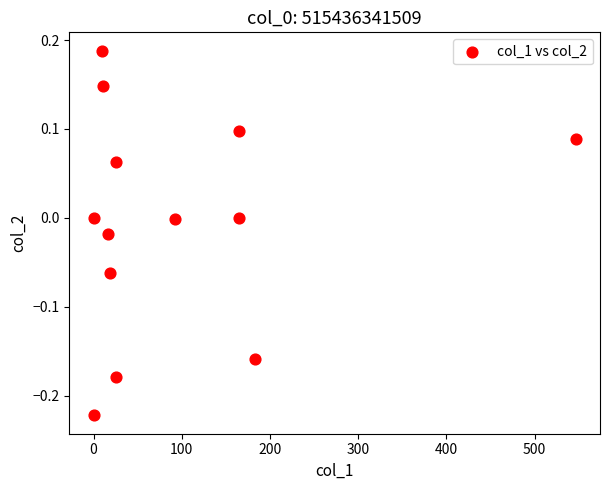

What is the range of X values (max minus min)?

546.7